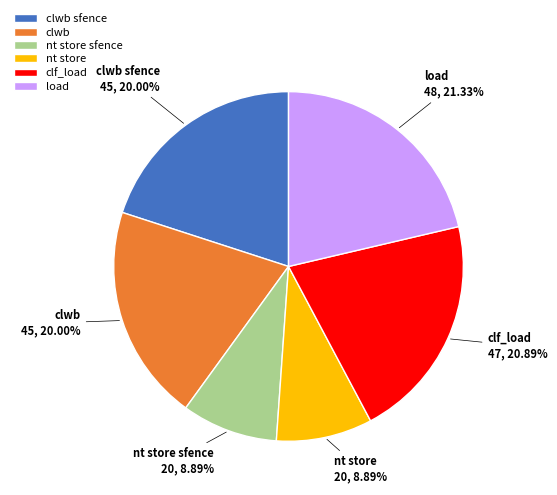

Does any single category account for the majority?

No